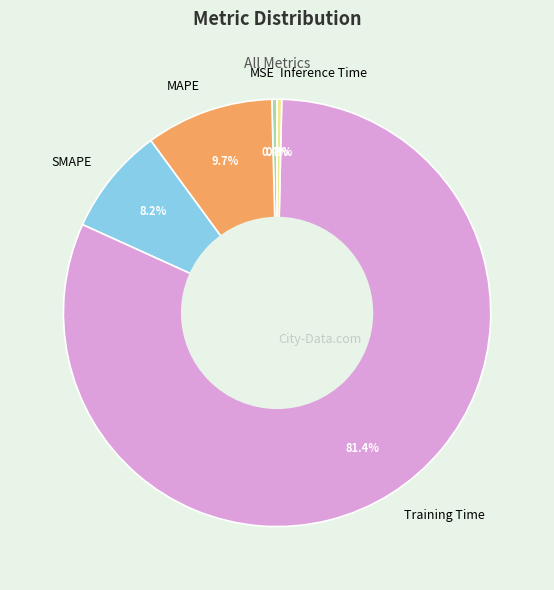

To the nearest percent, what percentage of the pie is SMAPE?

8%